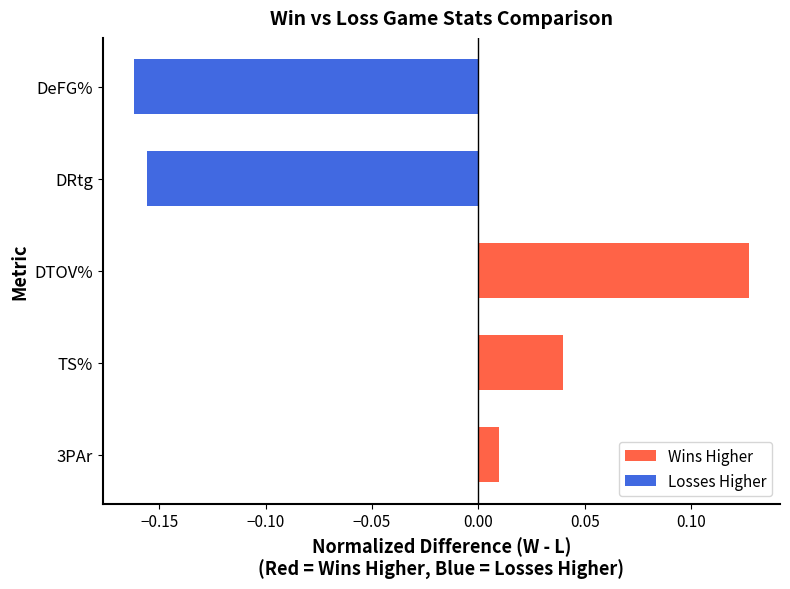

Where is the data nearest to the value 0?

3PAr